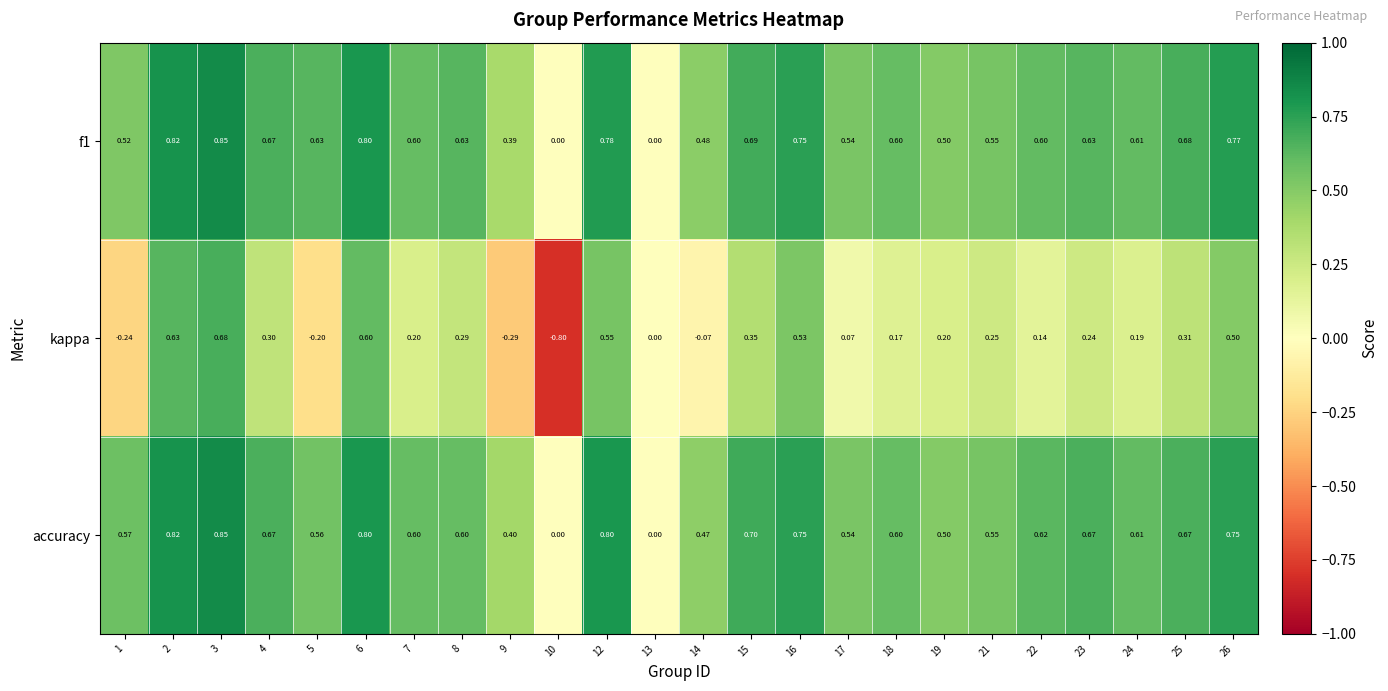

How many positive values does the accuracy series have?

22